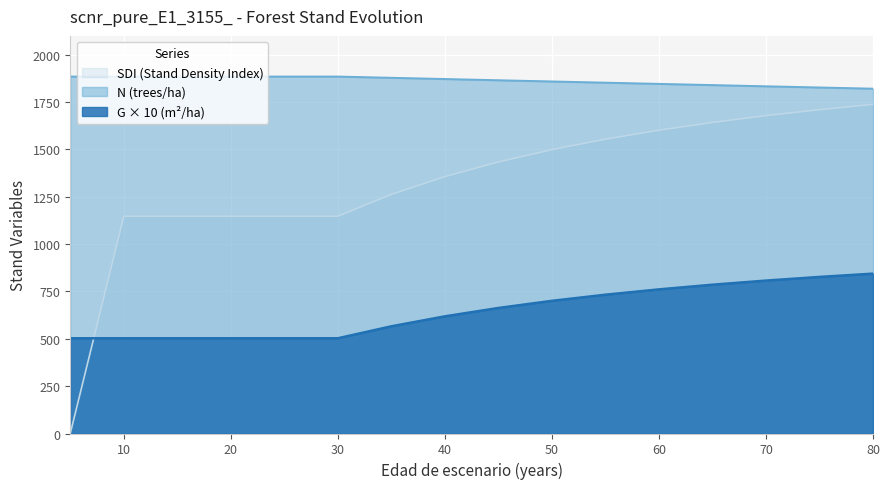

At which category is the sum across all series the highest?

80